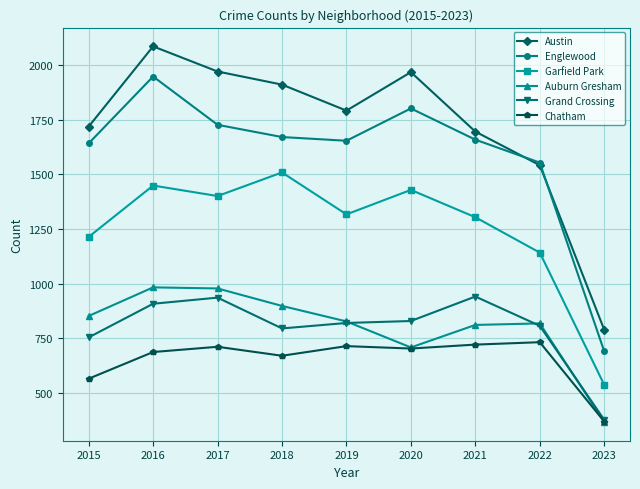

True or false: Garfield Park and Auburn Gresham intersect in this chart.

False